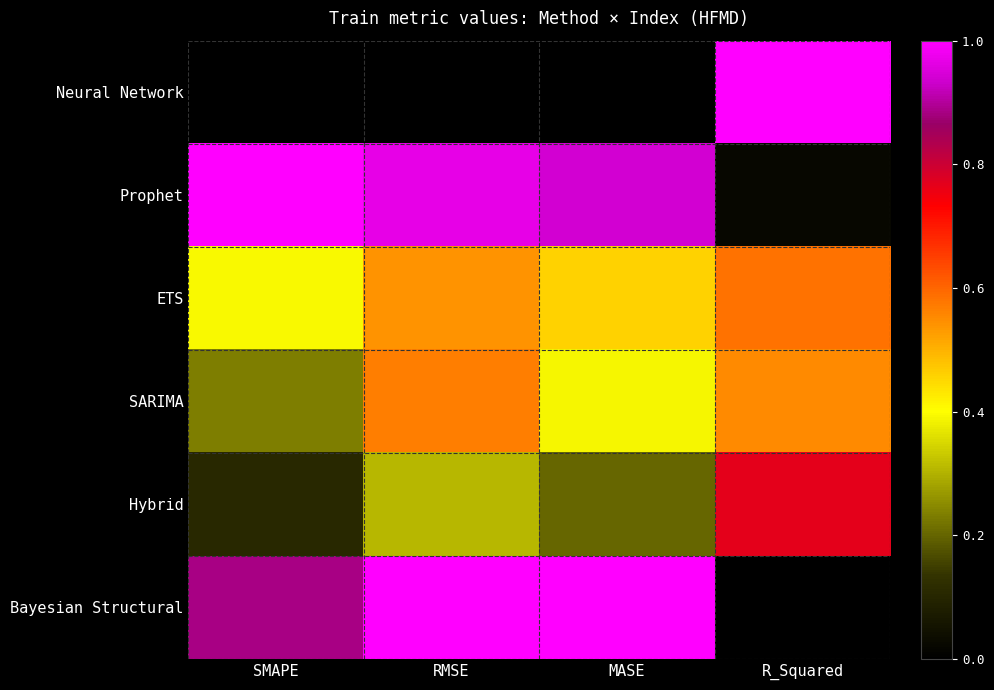

Reading left to right, what are all the values shown in this chart?

Neural Network: SMAPE=0.0	RMSE=0.0	MASE=0.0	R_Squared=1.0
Prophet: SMAPE=1.0	RMSE=1.0	MASE=0.9	R_Squared=0.0
ETS: SMAPE=0.4	RMSE=0.5	MASE=0.5	R_Squared=0.6
SARIMA: SMAPE=0.2	RMSE=0.6	MASE=0.4	R_Squared=0.6
Hybrid: SMAPE=0.1	RMSE=0.3	MASE=0.2	R_Squared=0.8
Bayesian Structural: SMAPE=0.9	RMSE=1.0	MASE=1.0	R_Squared=0.0